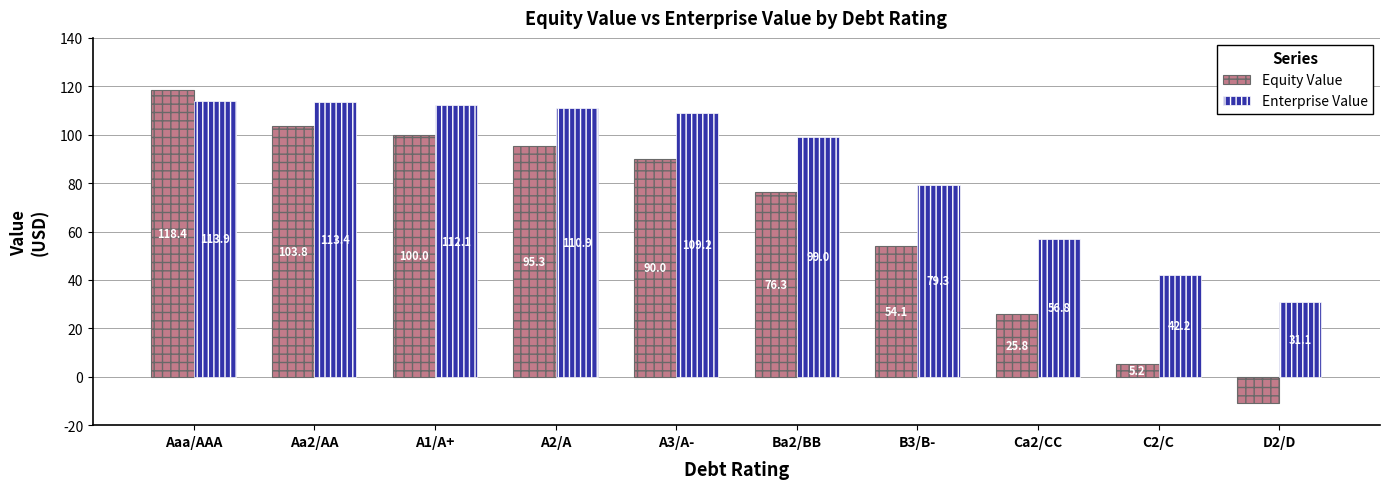

Reading left to right, transcribe all the data shown in this chart.

Equity Value: Aaa/AAA=118.4	Aa2/AA=103.8	A1/A+=100.0	A2/A=95.3	A3/A-=90.0	Ba2/BB=76.3	B3/B-=54.1	Ca2/CC=25.8	C2/C=5.2	D2/D=-10.7
Enterprise Value: Aaa/AAA=113.9	Aa2/AA=113.4	A1/A+=112.1	A2/A=110.9	A3/A-=109.2	Ba2/BB=99.0	B3/B-=79.3	Ca2/CC=56.8	C2/C=42.2	D2/D=31.1